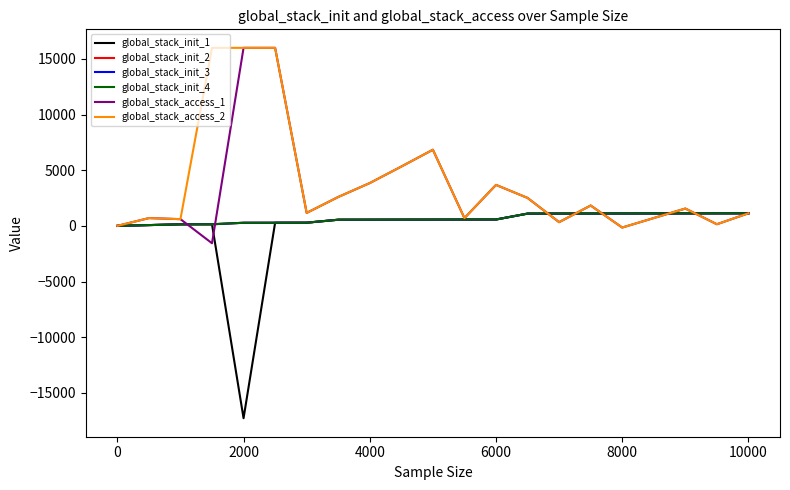

Does the chart have visible grid lines?

No